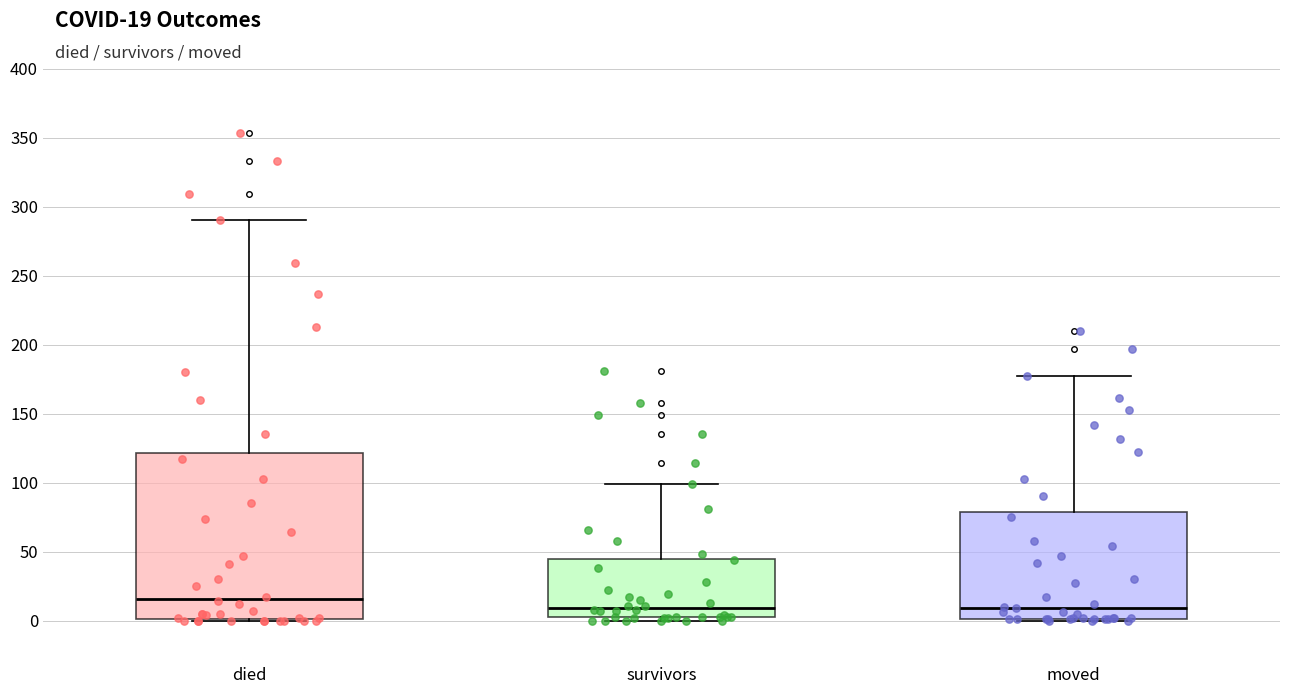

Which box is the tallest, from its lower edge to its upper edge?

died